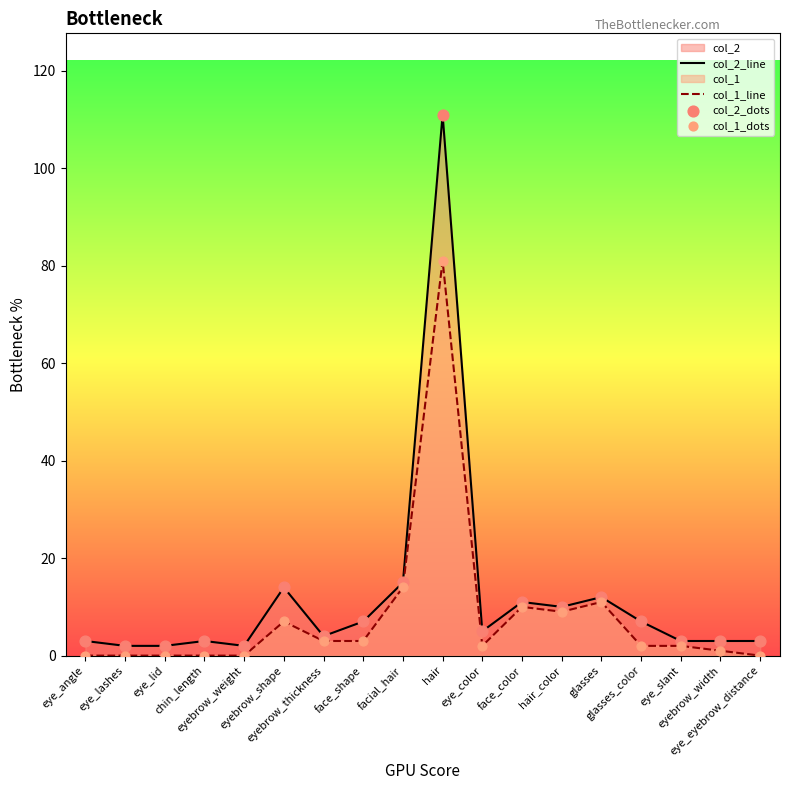

Which series contains the lowest Y value?

col_1_line